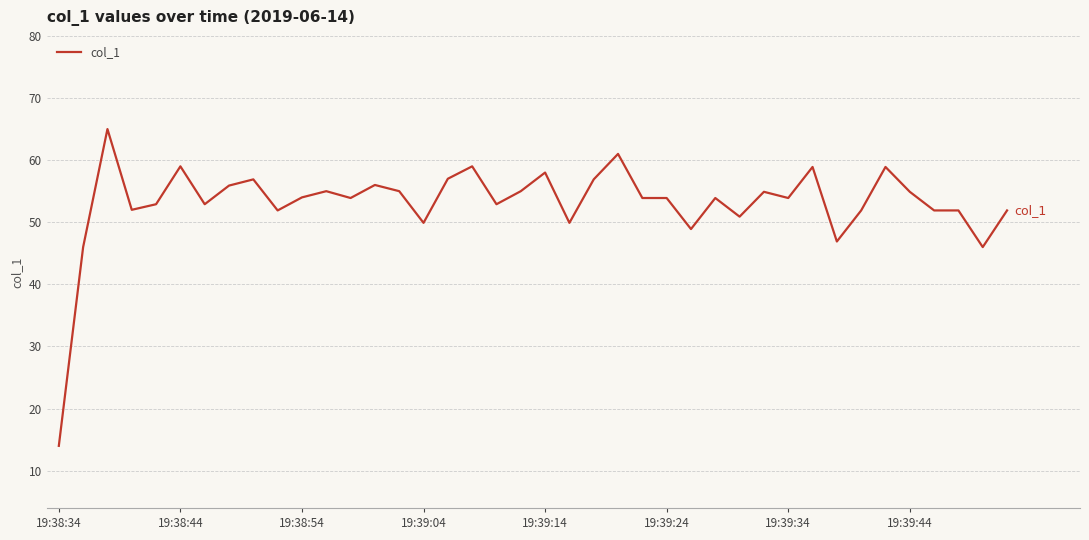

What is the smallest value displayed?

14.0